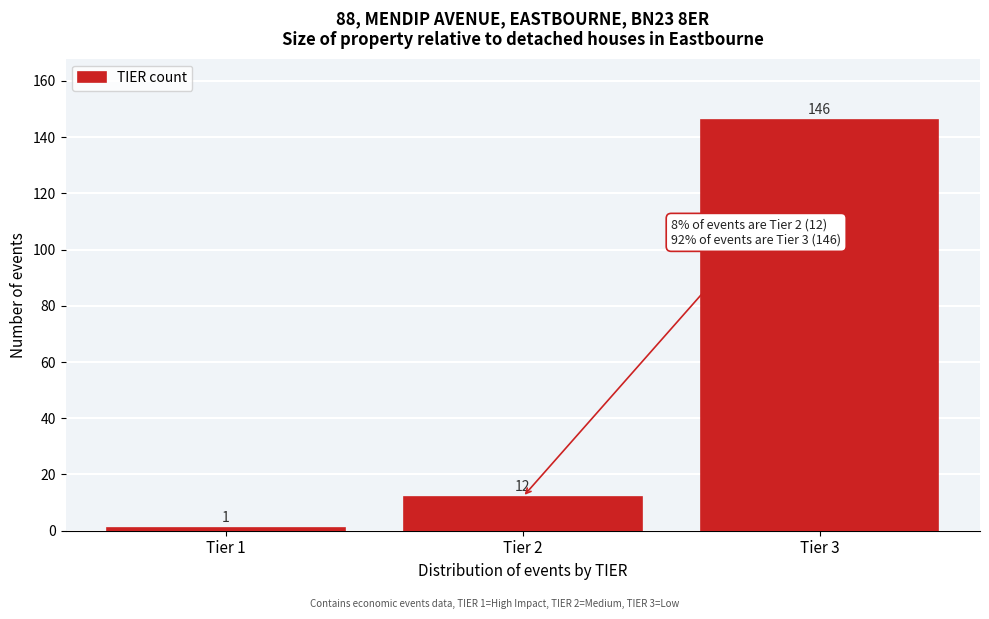

Over which range of the x-axis is the bar tallest?

2.5 to 3.5